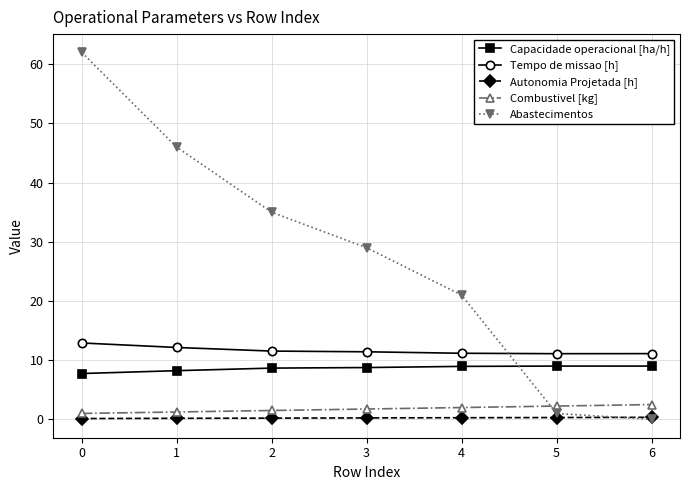

What are all the series names shown in the legend?

Capacidade operacional [ha/h], Tempo de missao [h], Autonomia Projetada [h], Combustivel [kg], Abastecimentos